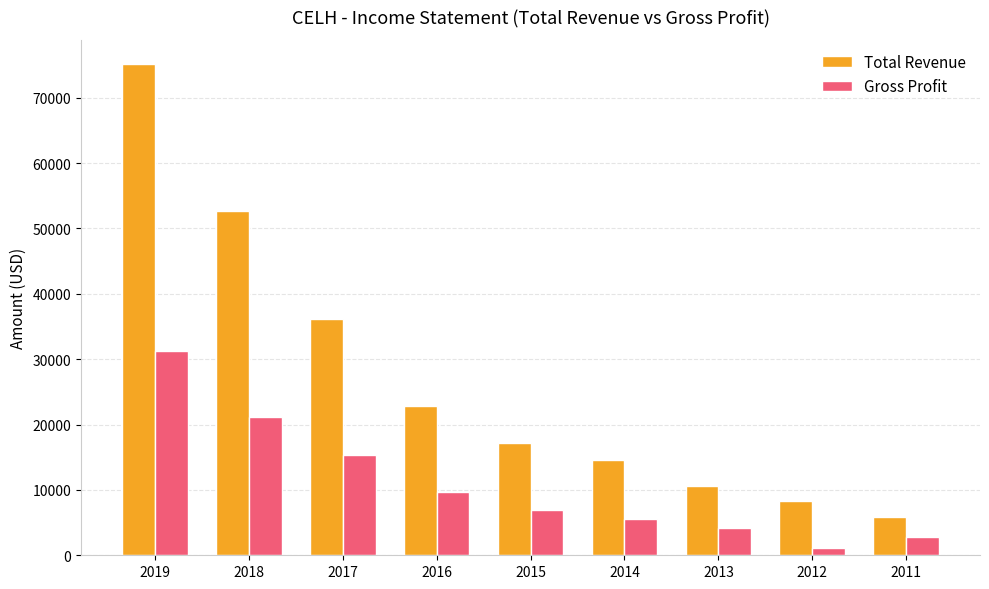

Count the number of categories in the chart.

9